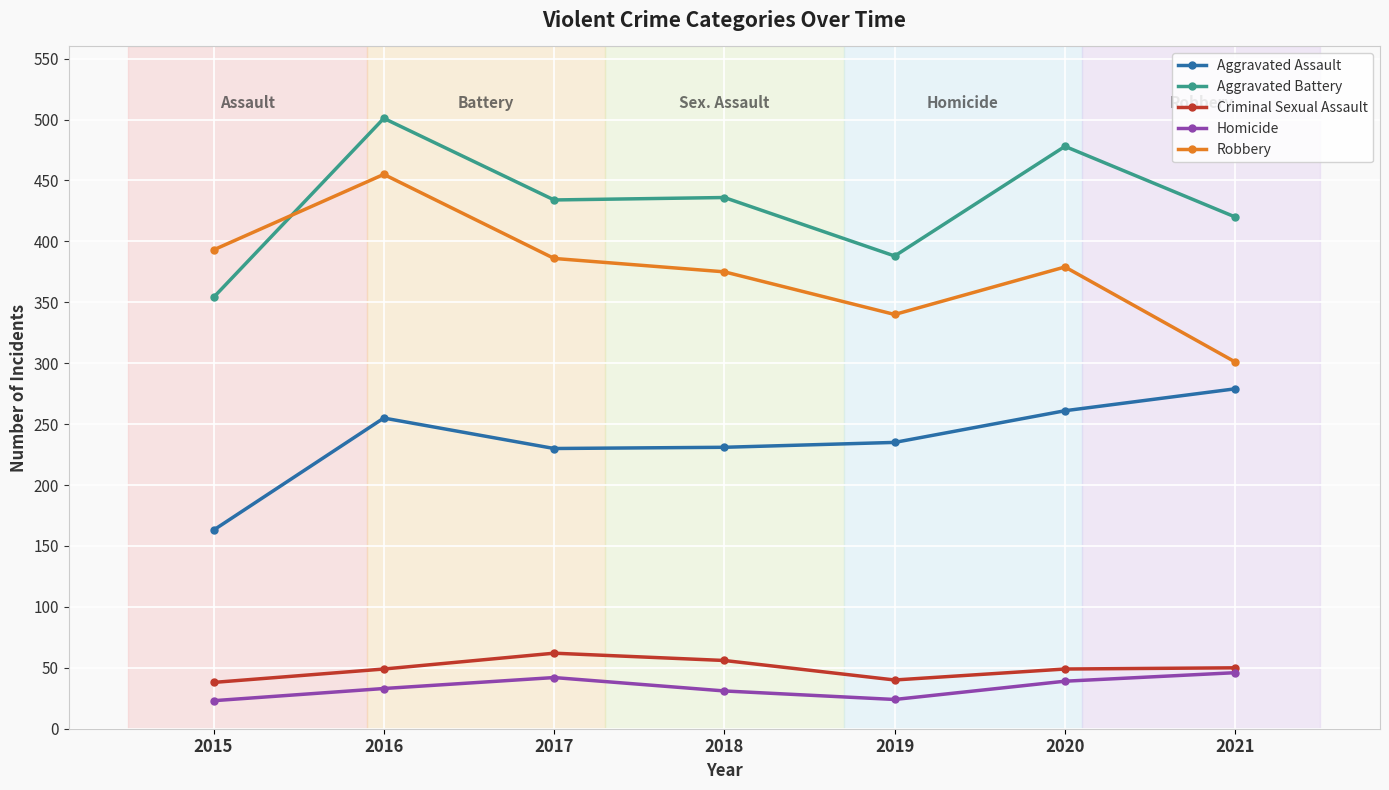

Which series changed the most between 2015 and 2021?

Aggravated Assault